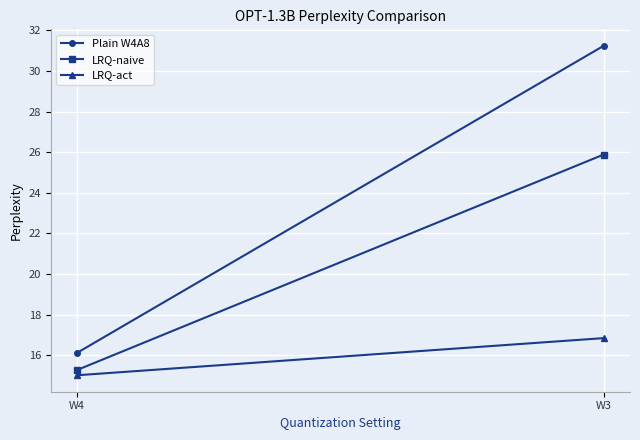

The value of Plain W4A8 at W4 is 16.1. True or false?

True